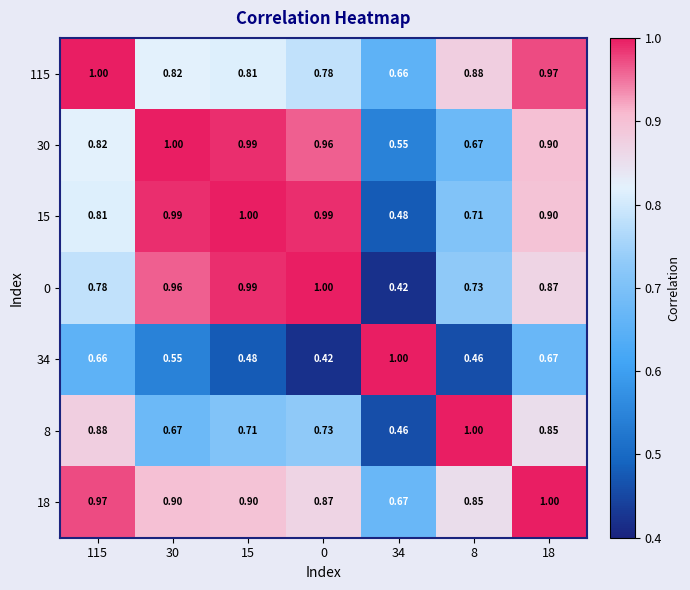

How many data points does each series have?

7